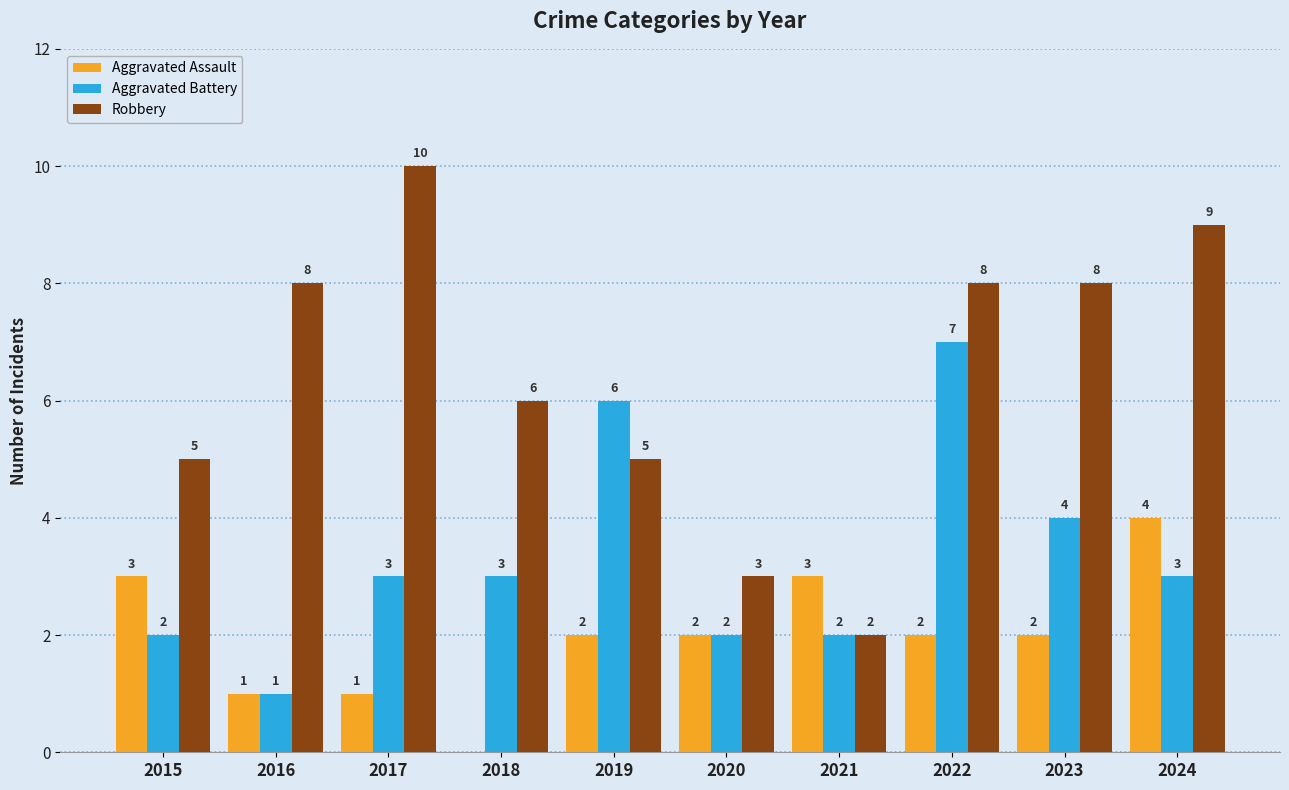

What is the approximate value of Aggravated Battery at 2021?

2